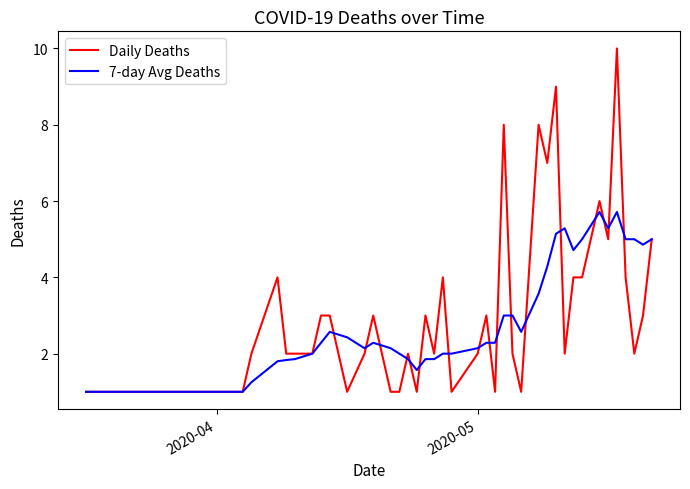

What is the sum of all 7-day Avg Deaths values?

118.6